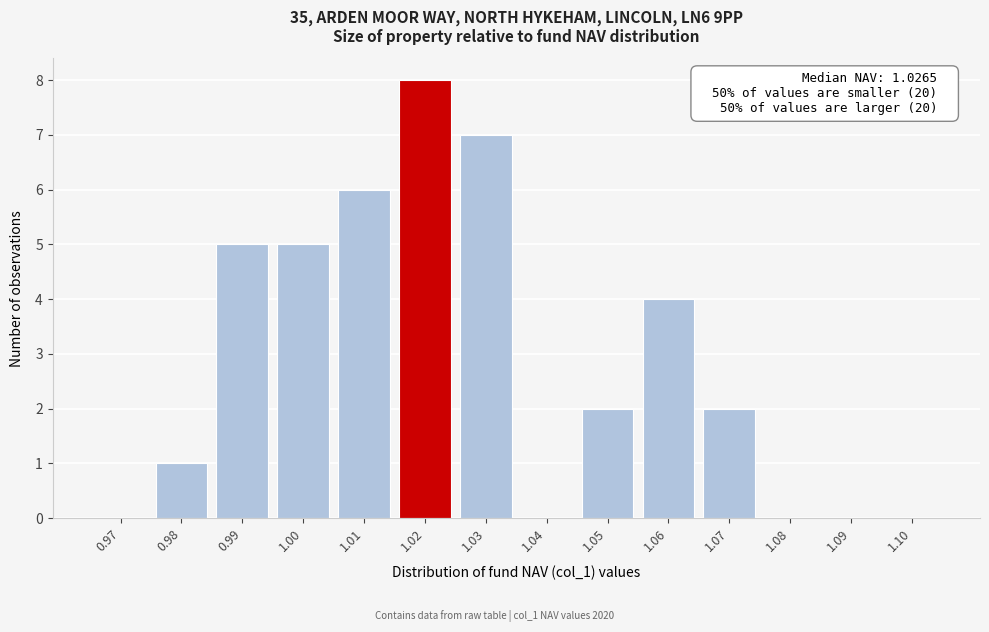

Reading right to left, list all the values displayed in this chart.

1.10=0	1.09=0	1.08=0	1.07=2	1.06=4	1.05=2	1.04=0	1.03=7	1.02=8	1.01=6	1.00=5	0.99=5	0.98=1	0.97=0